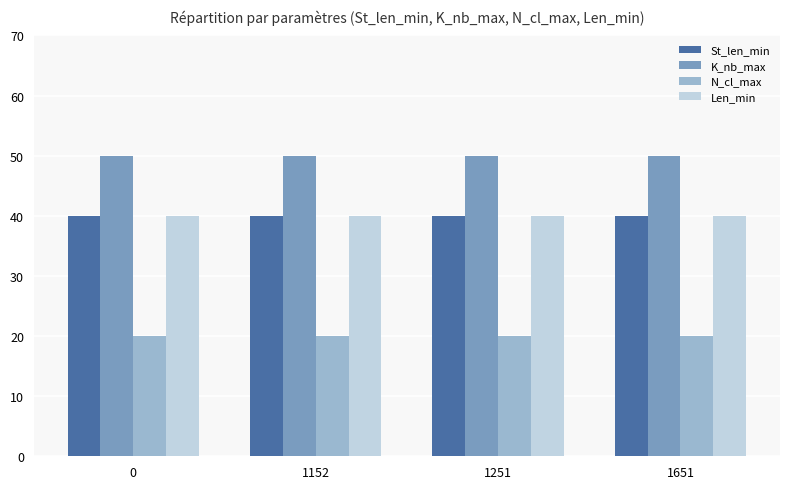

What is the value of the St_len_min bar at the 3rd from the left?

40